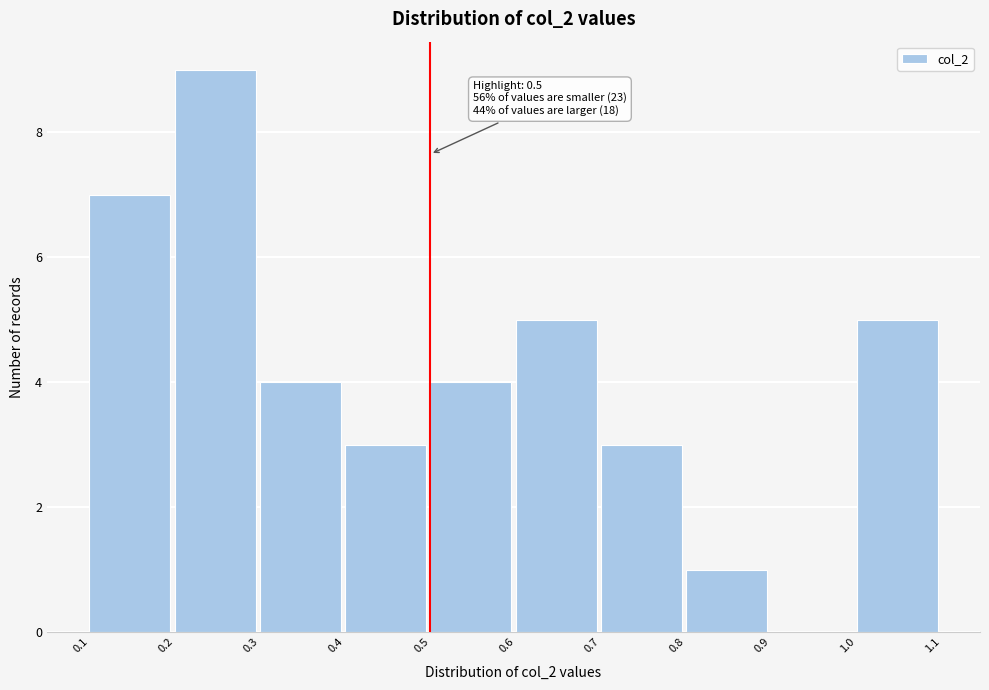

Over which range of the x-axis is the bar tallest?

0.2 to 0.3